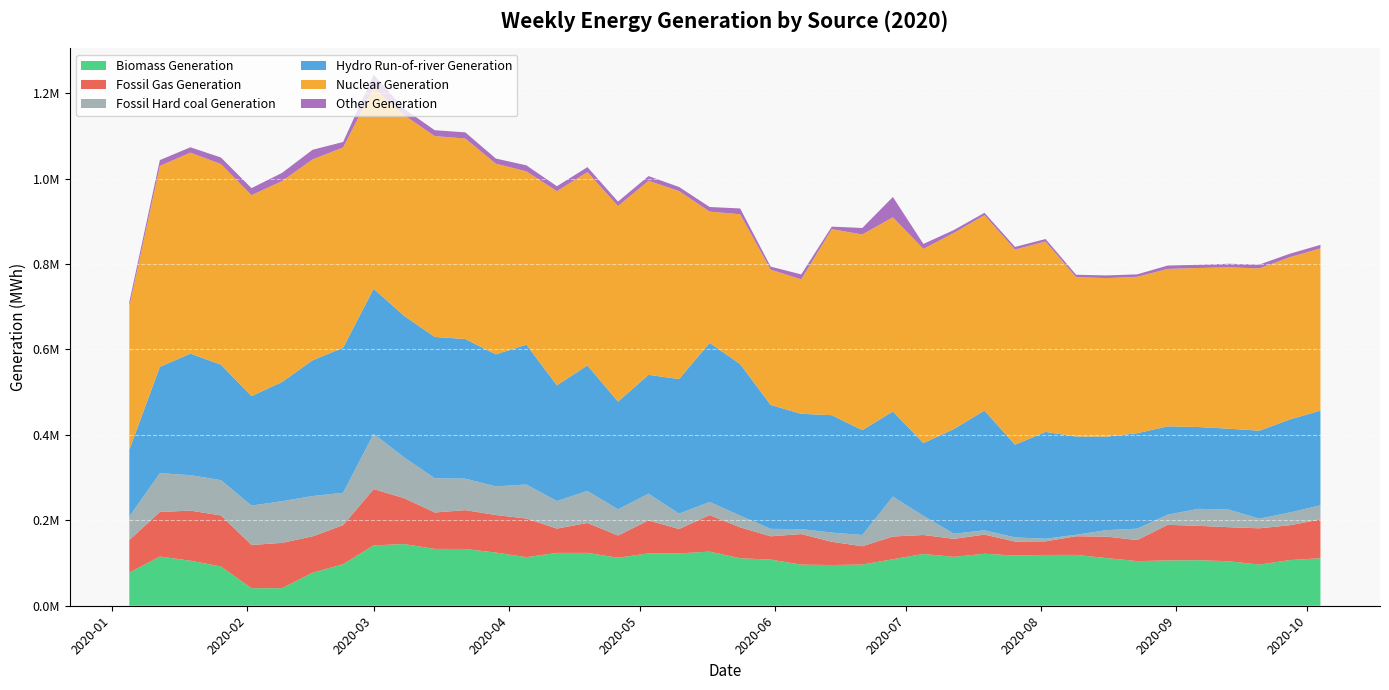

Reading left to right, extract all data points from this chart.

Biomass Generation: 2020-01-05=77399	2020-01-12=115210	2020-01-19=105475	2020-01-26=91875	2020-02-02=41065	2020-02-09=41130	2020-02-16=77247	2020-02-23=97345	2020-03-01=141328	2020-03-08=144364	2020-03-15=133054	2020-03-22=132870	2020-03-29=124477	2020-04-05=113688	2020-04-12=123739	2020-04-19=123730	2020-04-26=112406	2020-05-03=122547	2020-05-10=122593	2020-05-17=126624	2020-05-24=111143	2020-05-31=107992	2020-06-07=96255	2020-06-14=95273	2020-06-21=96448	2020-06-28=108863	2020-07-05=121266	2020-07-12=114421	2020-07-19=121693	2020-07-26=117464	2020-08-02=118904	2020-08-09=118988	2020-08-16=111542	2020-08-23=104416	2020-08-30=106045	2020-09-06=106634	2020-09-13=104096	2020-09-20=96397	2020-09-27=106897	2020-10-04=111249
Fossil Gas Generation: 2020-01-05=76385	2020-01-12=104297	2020-01-19=117142	2020-01-26=119532	2020-02-02=101222	2020-02-09=105999	2020-02-16=85107	2020-02-23=91398	2020-03-01=131719	2020-03-08=107345	2020-03-15=85240	2020-03-22=90880	2020-03-29=87885	2020-04-05=90446	2020-04-12=56875	2020-04-19=70040	2020-04-26=51943	2020-05-03=77164	2020-05-10=57001	2020-05-17=85553	2020-05-24=72396	2020-05-31=54547	2020-06-07=71446	2020-06-14=54443	2020-06-21=42762	2020-06-28=53245	2020-07-05=44295	2020-07-12=42188	2020-07-19=44776	2020-07-26=32747	2020-08-02=31837	2020-08-09=43713	2020-08-16=50201	2020-08-23=49327	2020-08-30=83356	2020-09-06=80399	2020-09-13=79732	2020-09-20=84835	2020-09-27=81542	2020-10-04=90707
Fossil Hard coal Generation: 2020-01-05=55128	2020-01-12=90877	2020-01-19=83040	2020-01-26=82591	2020-02-02=92187	2020-02-09=97582	2020-02-16=94428	2020-02-23=75742	2020-03-01=129173	2020-03-08=95420	2020-03-15=80131	2020-03-22=73793	2020-03-29=67027	2020-04-05=79649	2020-04-12=64460	2020-04-19=75029	2020-04-26=61326	2020-05-03=62674	2020-05-10=35993	2020-05-17=30761	2020-05-24=27570	2020-05-31=17349	2020-06-07=11728	2020-06-14=21521	2020-06-21=26385	2020-06-28=93388	2020-07-05=44745	2020-07-12=11919	2020-07-19=10206	2020-07-26=9666	2020-08-02=6151	2020-08-09=3356	2020-08-16=15293	2020-08-23=26646	2020-08-30=23799	2020-09-06=39798	2020-09-13=41218	2020-09-20=22610	2020-09-27=29878	2020-10-04=33244
Hydro Run-of-river Generation: 2020-01-05=156191	2020-01-12=248810	2020-01-19=284592	2020-01-26=270285	2020-02-02=256286	2020-02-09=279083	2020-02-16=317713	2020-02-23=339544	2020-03-01=339798	2020-03-08=331275	2020-03-15=330734	2020-03-22=326792	2020-03-29=308936	2020-04-05=327437	2020-04-12=270904	2020-04-19=293841	2020-04-26=252008	2020-05-03=278069	2020-05-10=314973	2020-05-17=372292	2020-05-24=354632	2020-05-31=290088	2020-06-07=269847	2020-06-14=274796	2020-06-21=245471	2020-06-28=199258	2020-07-05=170313	2020-07-12=245251	2020-07-19=280155	2020-07-26=217007	2020-08-02=250038	2020-08-09=230005	2020-08-16=218859	2020-08-23=223433	2020-08-30=206764	2020-09-06=191493	2020-09-13=189411	2020-09-20=205914	2020-09-27=217758	2020-10-04=221523
Nuclear Generation: 2020-01-05=335831	2020-01-12=470285	2020-01-19=470334	2020-01-26=469549	2020-02-02=470239	2020-02-09=470174	2020-02-16=470287	2020-02-23=468671	2020-03-01=470140	2020-03-08=470006	2020-03-15=470156	2020-03-22=469311	2020-03-29=446449	2020-04-05=405590	2020-04-12=454347	2020-04-19=452497	2020-04-26=457846	2020-05-03=454270	2020-05-10=440061	2020-05-17=307372	2020-05-24=350614	2020-05-31=316739	2020-06-07=314651	2020-06-14=435529	2020-06-21=457939	2020-06-28=454548	2020-07-05=454659	2020-07-12=458914	2020-07-19=457475	2020-07-26=456853	2020-08-02=445659	2020-08-09=373096	2020-08-16=371010	2020-08-23=366100	2020-08-30=368453	2020-09-06=372250	2020-09-13=377765	2020-09-20=379856	2020-09-27=379863	2020-10-04=379784
Other Generation: 2020-01-05=10211	2020-01-12=13679	2020-01-19=12551	2020-01-26=15355	2020-02-02=16511	2020-02-09=19222	2020-02-16=22474	2020-02-23=12861	2020-03-01=30618	2020-03-08=14629	2020-03-15=13752	2020-03-22=14440	2020-03-29=11985	2020-04-05=14061	2020-04-12=11681	2020-04-19=11545	2020-04-26=10496	2020-05-03=10990	2020-05-10=9588	2020-05-17=10786	2020-05-24=13531	2020-05-31=7011	2020-06-07=11693	2020-06-14=5856	2020-06-21=15220	2020-06-28=47467	2020-07-05=11614	2020-07-12=6853	2020-07-19=5495	2020-07-26=6165	2020-08-02=5820	2020-08-09=5614	2020-08-16=6286	2020-08-23=5791	2020-08-30=7907	2020-09-06=7492	2020-09-13=8268	2020-09-20=8953	2020-09-27=8093	2020-10-04=8203